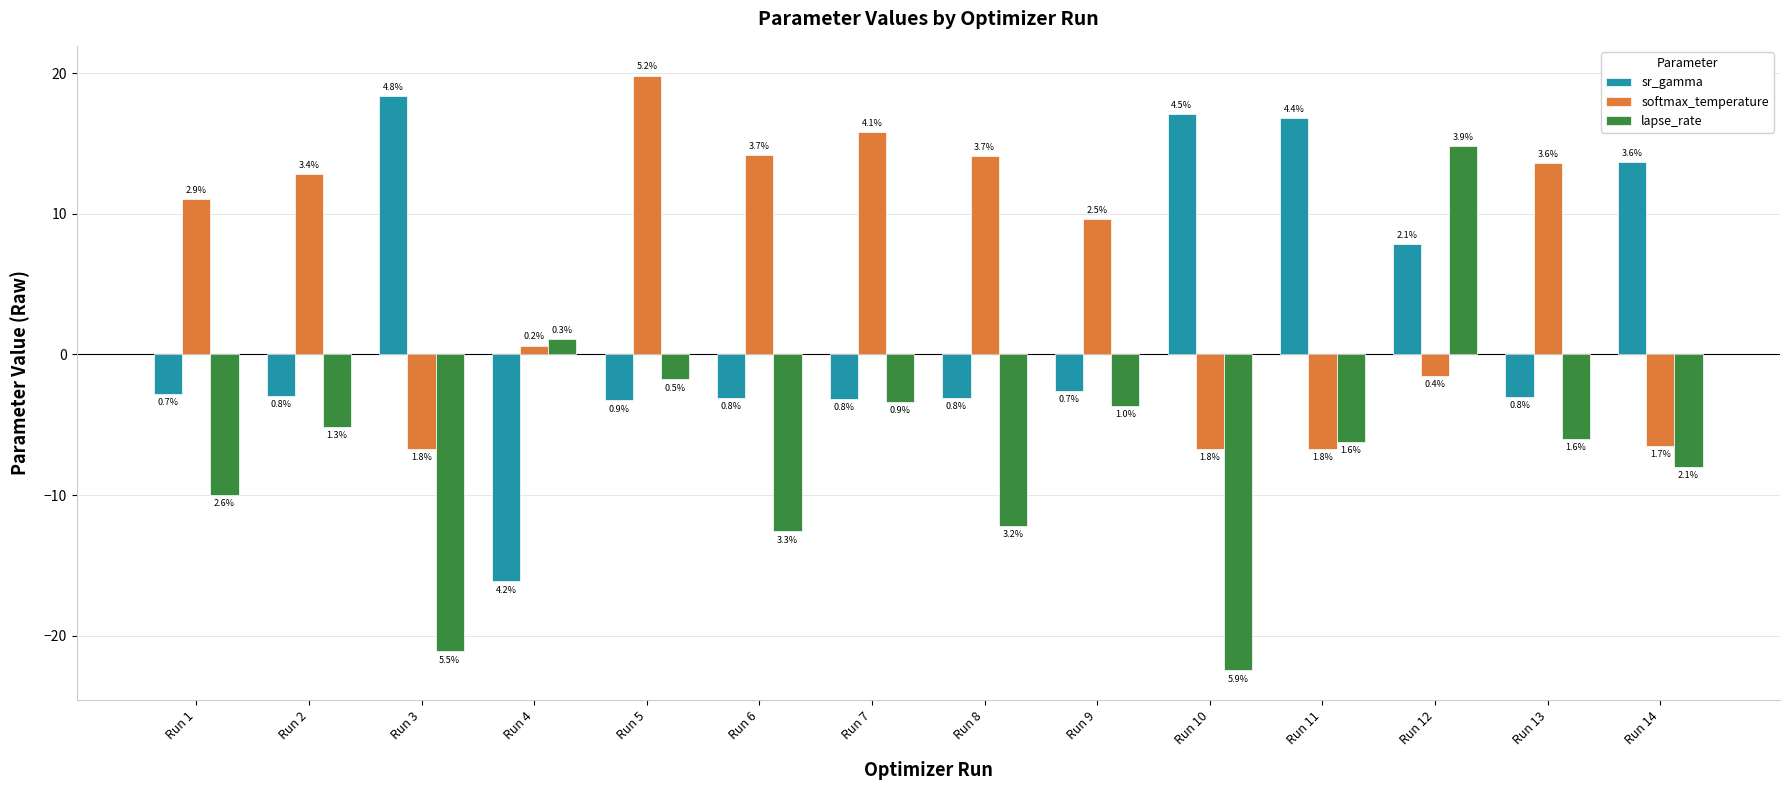

Does the chart contain stacked bars?

No